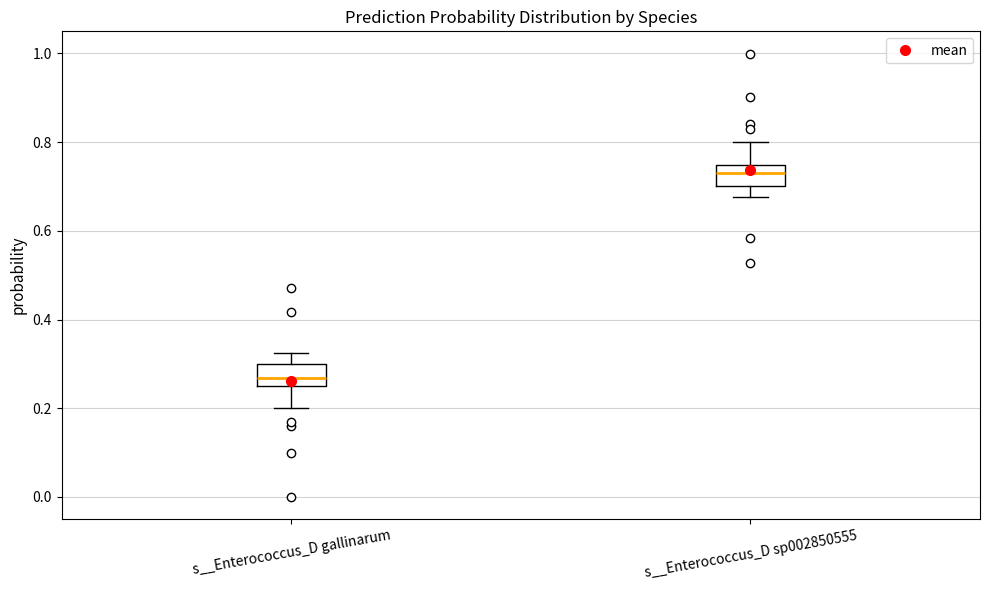

Where does the lower whisker of the box for s__Enterococcus_D gallinarum end on the y-axis? The values are not printed on the chart, so give them approximately, as read against the axis.

0.20